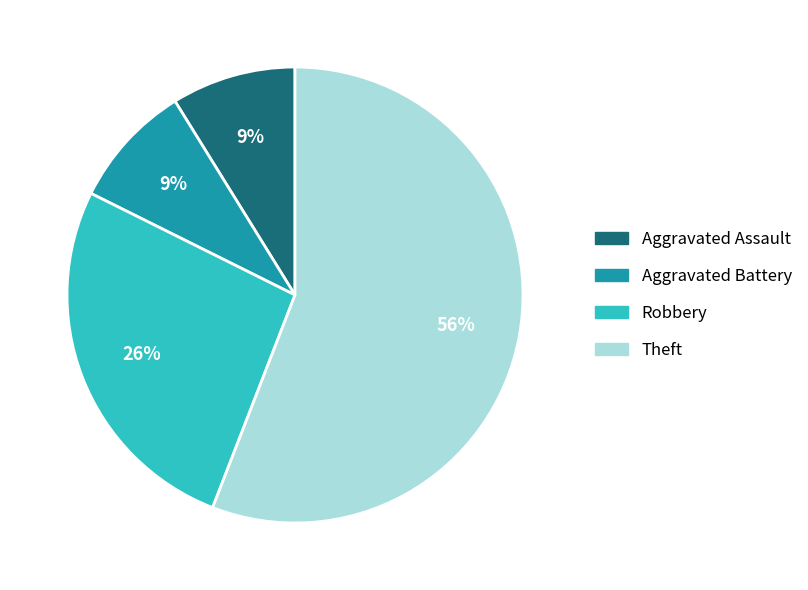

Is it true that Theft is 56% of the pie?

True